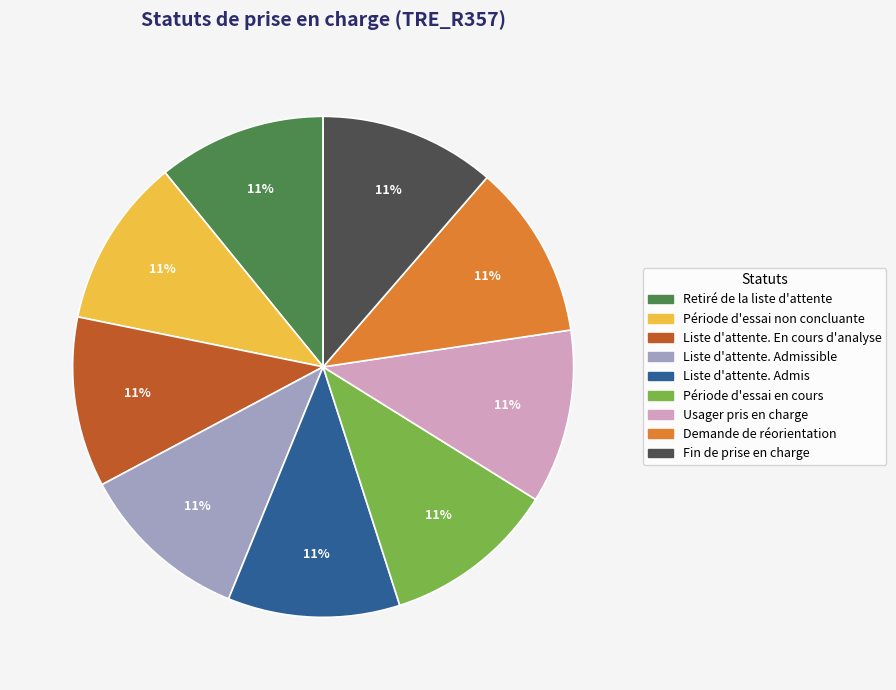

Does any single category account for the majority?

No